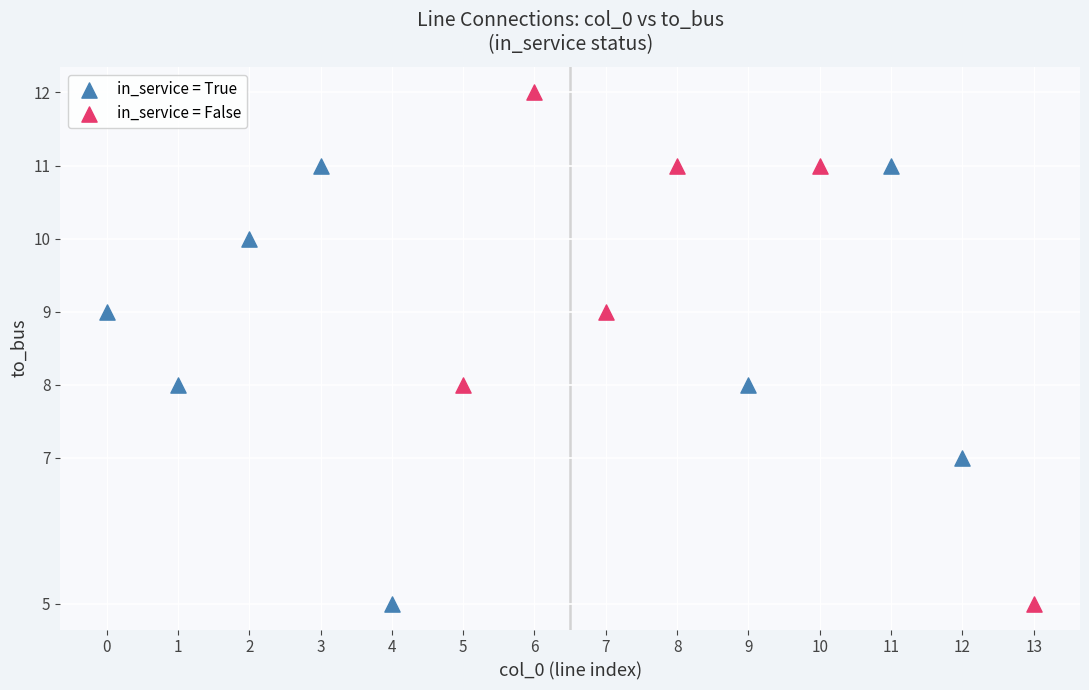

Which series reaches the maximum Y coordinate?

in_service = False